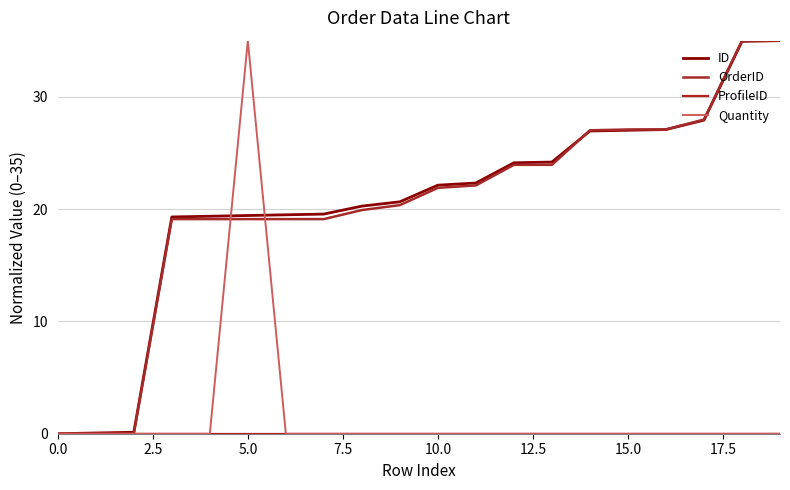

Does the chart have visible grid lines?

Yes